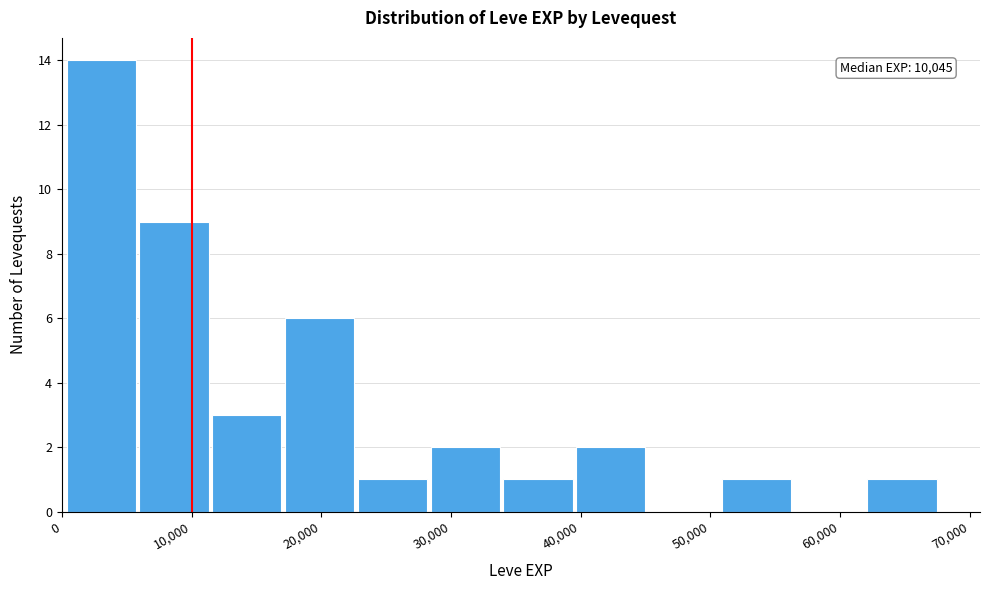

Over which range of the x-axis is the bar tallest?

0 to 6000